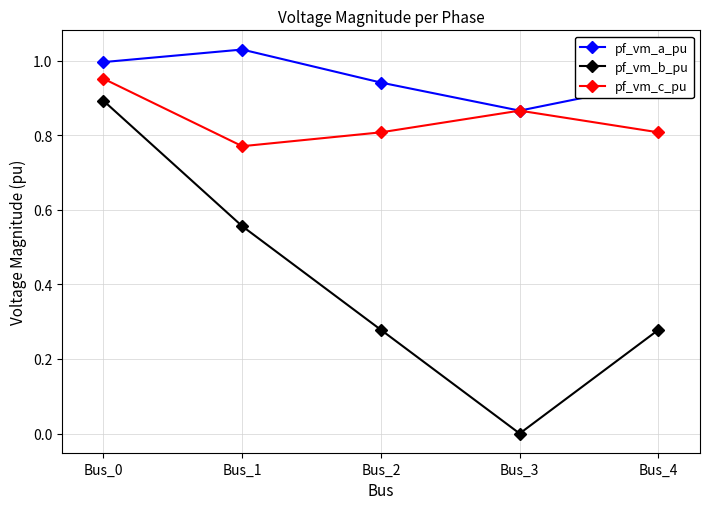

What is the sum of all pf_vm_a_pu values?

4.8